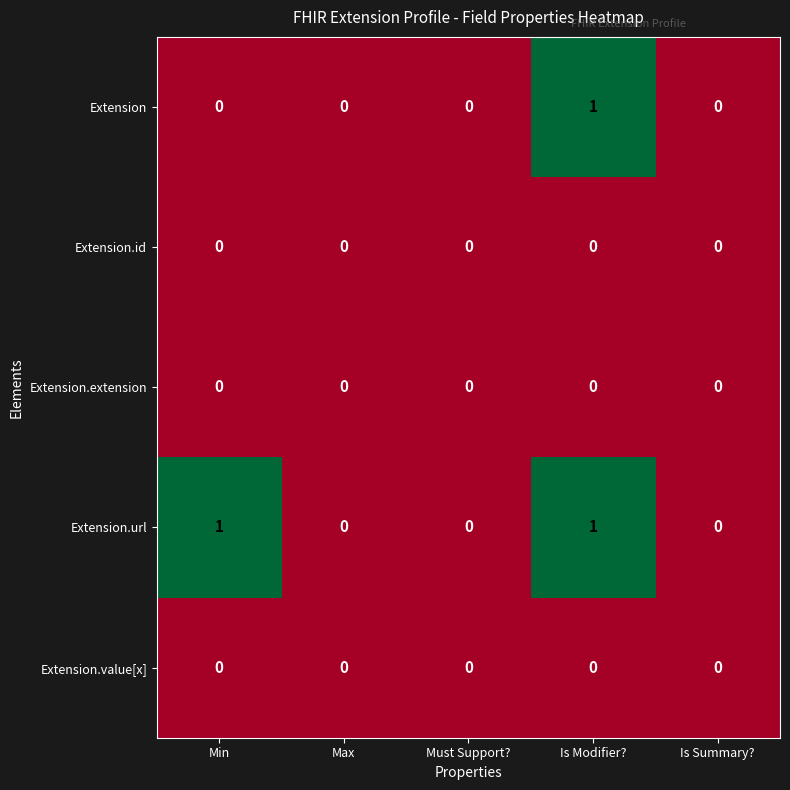

Which series has the largest total across all categories?

Extension.url